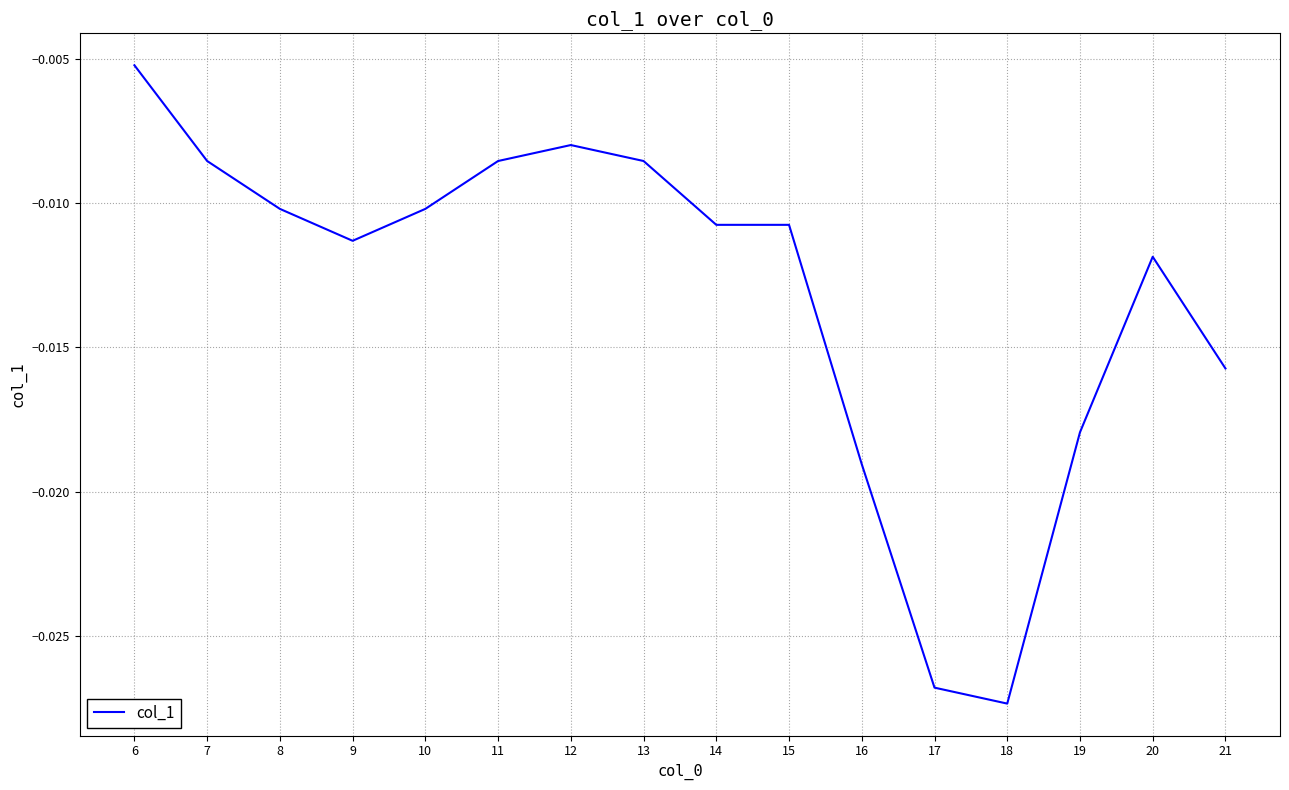

At which label is the value closest to 0?

6